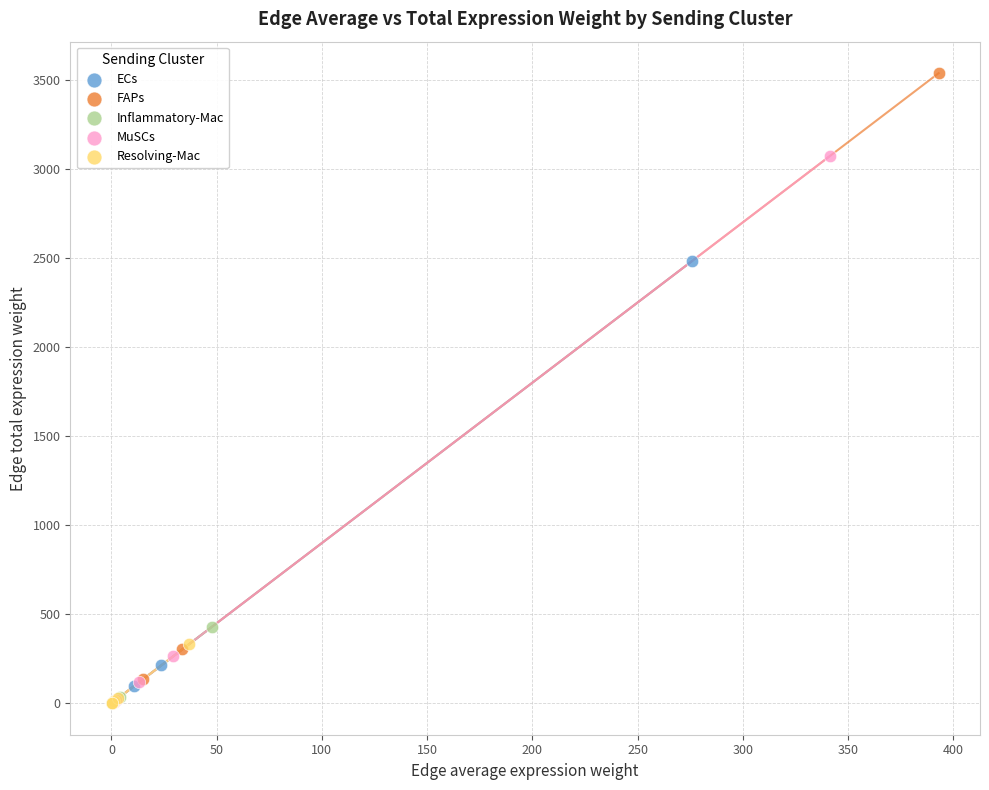

Which series reaches the maximum Y coordinate?

FAPs